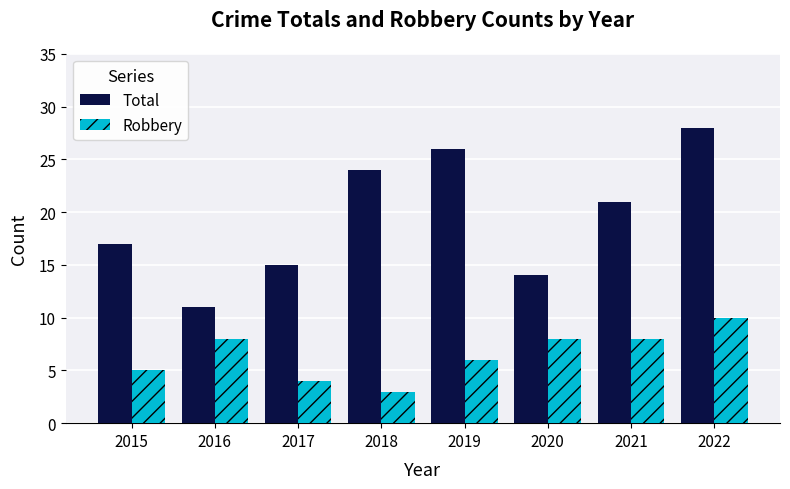

Which category has the highest value across all series?

2022